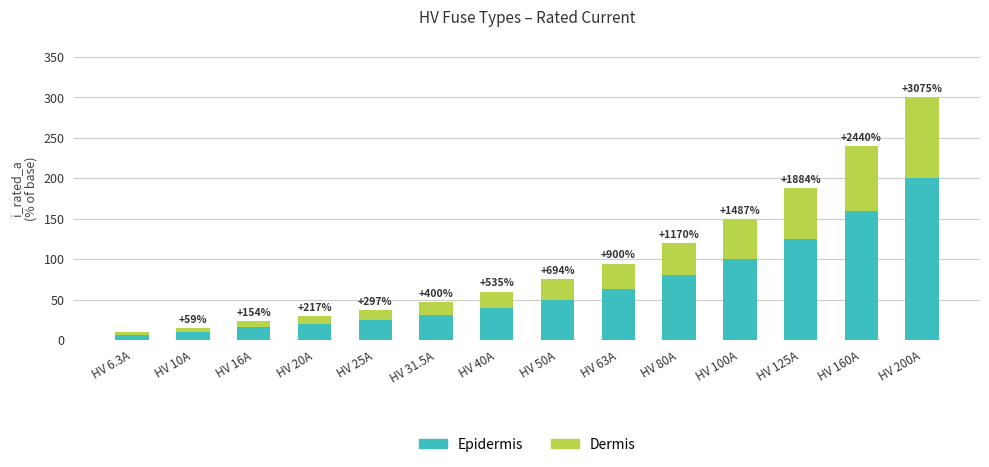

At which category is the sum across all series the highest?

HV 200A